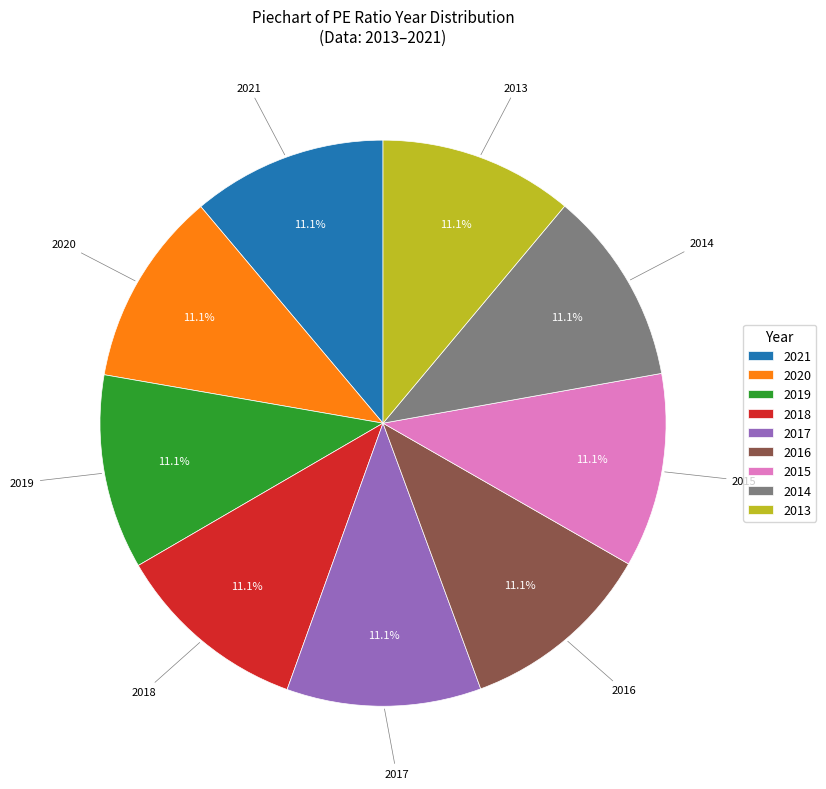

How many segments does this pie chart have?

9